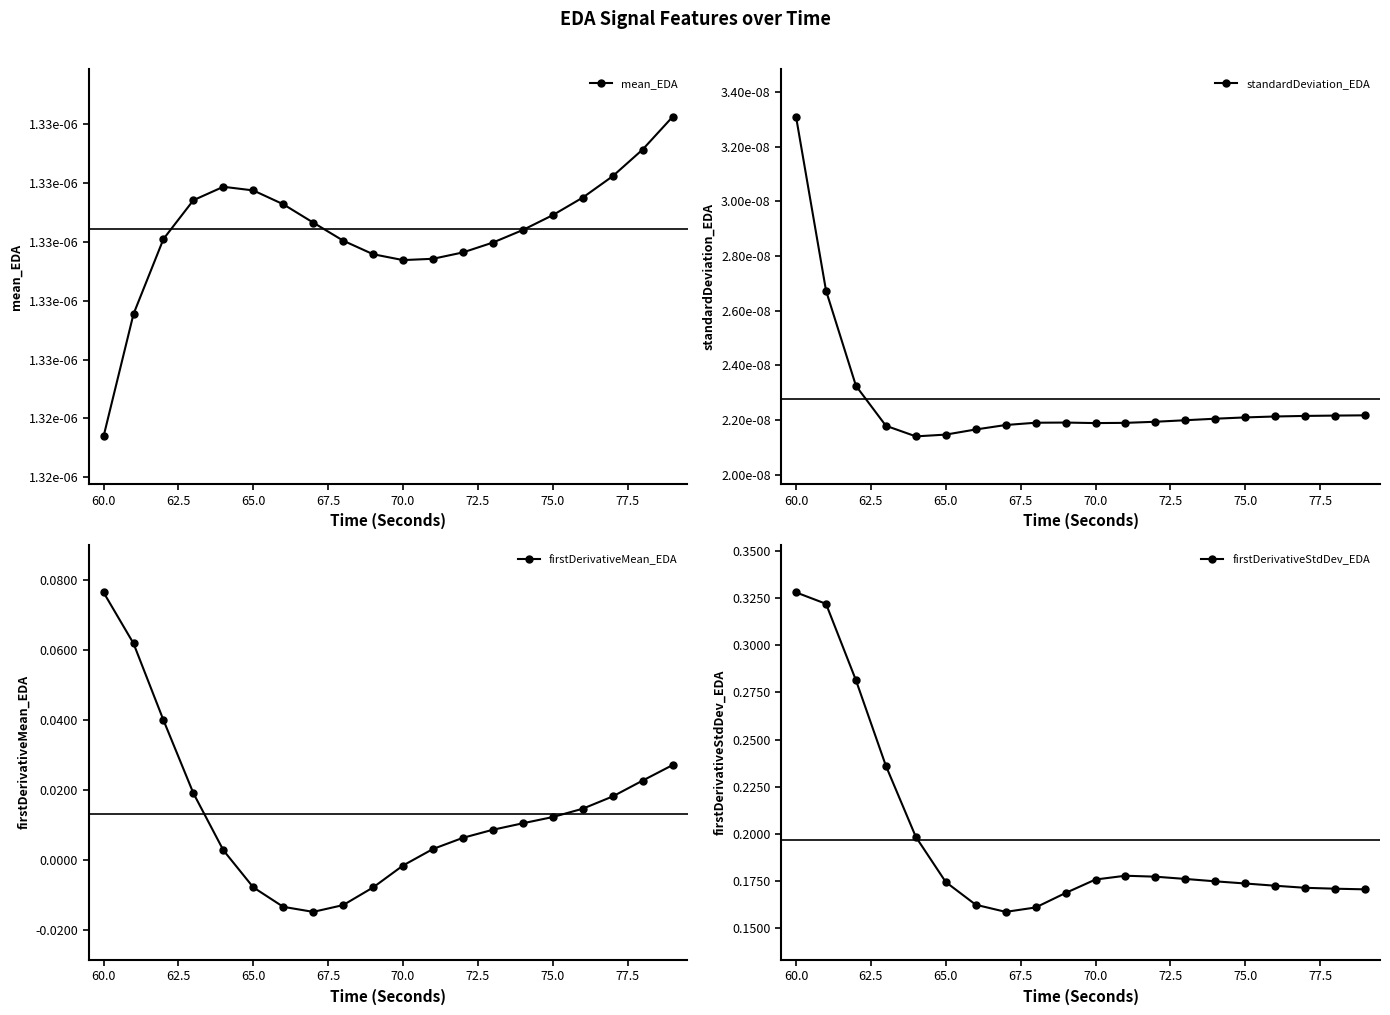

Count the firstDerivativeStdDev_EDA values in the range 0 to 1.

20